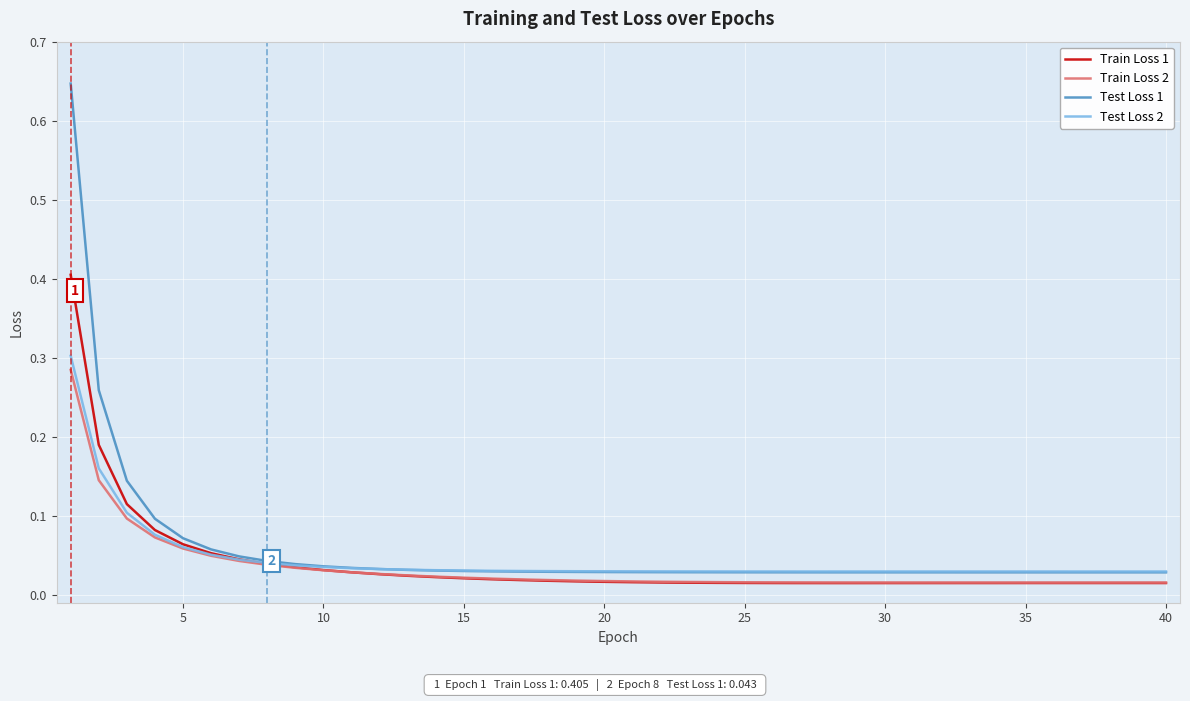

Is this an area chart (filled region under the line)?

No